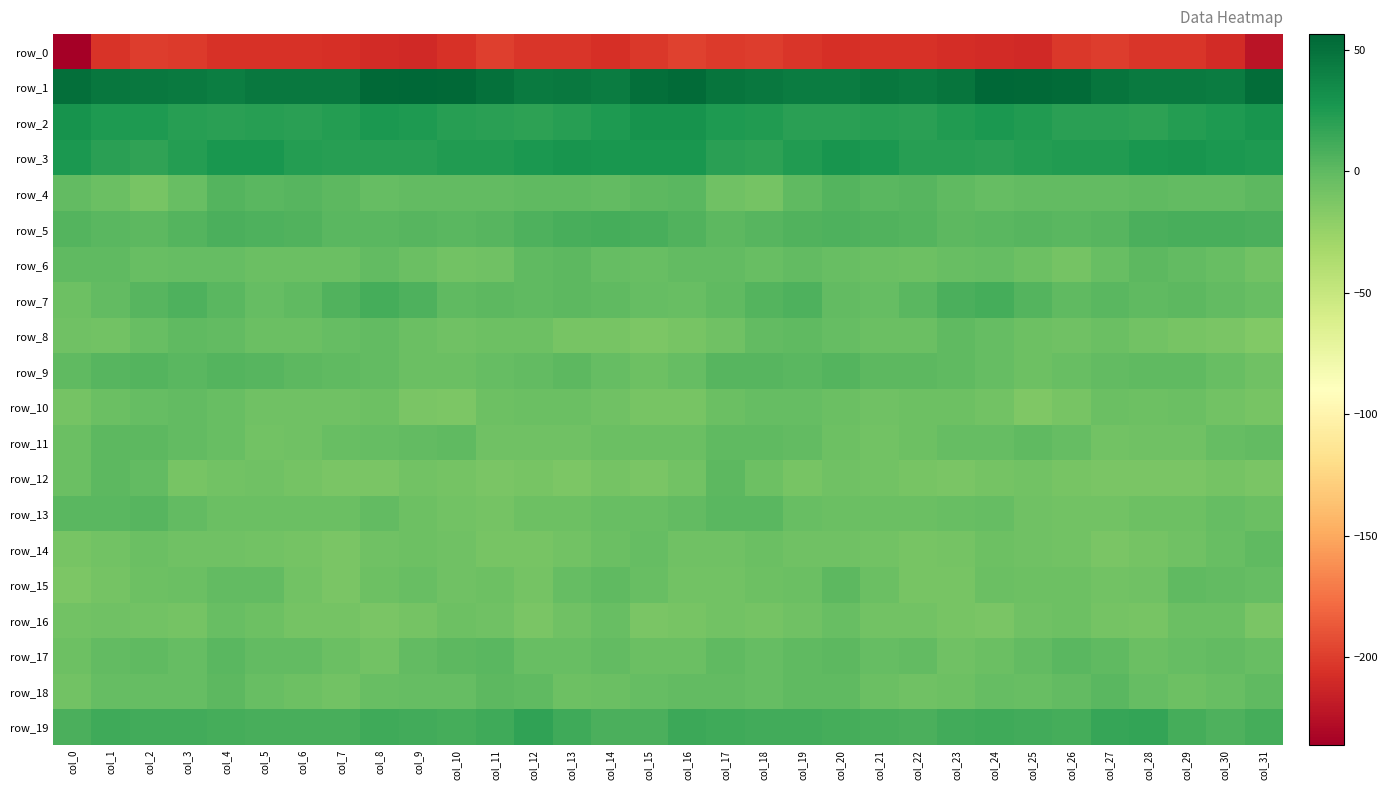

Reading left to right, extract all data points from this chart.

row_0: -236.2	-204.9	-200.6	-201.6	-206.1	-206.2	-205.7	-207.2	-209.4	-210.5	-206.0	-199.6	-203.6	-203.2	-207.6	-202.3	-198.1	-201.2	-200.0	-203.4	-206.5	-206.2	-205.9	-208.1	-209.6	-210.3	-202.5	-200.5	-204.1	-203.9	-209.5	-223.0
row_1: 51.8	47.1	45.7	44.8	42.2	46.0	45.7	45.4	54.5	55.5	54.7	50.3	44.8	45.3	43.4	51.6	54.1	47.3	45.9	43.3	43.4	46.5	44.7	48.4	56.4	54.8	53.6	47.9	44.5	44.8	43.6	52.2
row_2: 29.7	24.7	24.7	21.5	19.9	21.7	20.7	22.4	26.3	25.1	21.3	20.6	19.0	21.5	24.4	29.9	29.7	25.4	24.1	19.9	20.8	21.4	20.7	24.1	26.1	24.2	20.9	20.1	19.2	22.7	25.4	28.7
row_3: 25.7	20.8	18.2	22.3	27.3	27.7	22.7	21.3	21.4	21.8	23.6	23.3	26.1	28.7	27.6	27.0	27.4	19.8	19.4	24.1	28.0	26.3	21.4	21.6	20.7	23.1	23.8	23.8	27.2	28.9	26.2	24.6
row_4: -1.2	-4.4	-10.0	-3.6	4.4	2.6	3.0	1.2	-2.2	-1.2	-1.6	-1.8	-0.4	-0.7	-1.2	1.5	2.6	-6.6	-8.8	0.3	4.2	2.3	2.8	-0.1	-2.5	-0.8	-1.9	-1.2	-0.6	-1.0	-0.9	0.6
row_5: 4.7	1.8	1.5	4.9	7.3	6.4	5.4	1.7	2.1	3.3	2.6	2.8	6.2	8.7	9.6	9.5	6.1	1.2	2.7	6.1	7.1	6.0	4.2	1.5	2.4	3.5	2.5	3.7	7.5	8.9	9.5	7.4
row_6: -0.0	0.1	-3.3	-2.7	-2.0	-4.5	-4.8	-5.3	-1.7	-4.2	-8.3	-6.7	0.2	0.6	-2.9	-3.8	-1.5	-1.0	-4.1	-1.5	-3.1	-4.7	-5.6	-3.2	-2.6	-5.5	-9.1	-3.7	1.3	-0.9	-3.7	-8.0
row_7: -5.6	-1.8	3.8	6.7	1.9	-3.0	0.3	5.5	10.2	6.9	0.2	1.4	0.3	1.5	-0.3	-2.3	-4.0	0.3	5.0	6.5	-0.9	-2.3	1.8	8.2	9.8	4.0	-0.1	2.3	0.1	1.2	-1.2	-3.3
row_8: -7.0	-8.1	-3.7	0.1	-1.5	-4.5	-5.1	-2.4	-1.0	-5.2	-6.9	-6.3	-5.8	-10.8	-10.1	-12.7	-10.0	-7.4	-1.9	0.3	-2.7	-5.2	-4.7	-0.6	-2.8	-6.0	-7.1	-5.0	-7.9	-10.9	-11.1	-14.5
row_9: -0.2	3.2	3.9	1.6	3.9	2.7	0.6	-0.4	-1.6	-4.5	-4.9	-2.2	-0.8	1.0	-2.4	-5.6	-2.2	3.4	2.9	2.0	4.2	1.2	0.7	-0.6	-2.3	-5.9	-3.6	-1.8	0.1	0.4	-4.1	-6.5
row_10: -9.1	-4.8	-2.2	-1.7	-3.6	-6.9	-6.6	-6.6	-6.4	-11.8	-12.9	-6.3	-5.2	-5.2	-6.8	-10.6	-10.5	-4.2	-2.0	-2.4	-5.0	-7.4	-6.1	-6.4	-7.9	-13.7	-10.1	-5.0	-5.7	-5.1	-8.1	-10.4
row_11: -5.2	0.5	0.5	-0.8	-3.6	-7.9	-7.2	-3.1	-3.0	-1.6	-0.4	-7.3	-7.1	-7.5	-4.2	-4.5	-4.5	0.2	-0.2	-1.3	-5.7	-8.4	-5.3	-2.9	-2.8	-0.6	-2.7	-8.1	-7.2	-6.9	-2.6	-1.5
row_12: -4.8	0.7	-1.6	-10.6	-7.6	-7.1	-9.6	-11.2	-11.1	-7.7	-9.4	-12.1	-10.8	-12.6	-9.3	-11.9	-8.5	0.6	-5.9	-10.2	-6.7	-8.0	-10.2	-12.1	-9.1	-8.1	-10.5	-11.9	-11.3	-12.1	-8.9	-11.2
row_13: 1.9	2.0	3.2	-1.7	-4.9	-5.3	-4.8	-4.9	-1.5	-5.7	-8.4	-8.8	-6.2	-6.0	-4.0	-3.7	-1.4	2.1	1.6	-3.3	-4.8	-5.1	-5.2	-3.4	-2.2	-7.5	-8.6	-8.2	-5.5	-6.2	-2.8	-4.8
row_14: -10.6	-8.5	-4.4	-6.5	-7.2	-7.7	-9.7	-11.2	-7.0	-6.3	-7.4	-10.6	-10.5	-7.7	-5.2	-2.6	-6.9	-6.8	-4.7	-7.5	-6.6	-8.5	-10.8	-9.6	-6.4	-6.7	-8.5	-11.5	-8.9	-7.3	-3.1	0.2
row_15: -12.4	-9.8	-5.9	-5.0	-0.8	-1.7	-8.5	-11.6	-6.2	-4.0	-6.7	-6.4	-9.1	-2.2	-0.3	-4.2	-7.7	-8.0	-5.5	-4.2	0.5	-4.5	-10.2	-10.5	-4.2	-5.4	-6.2	-8.0	-7.0	-0.3	-1.2	-2.0
row_16: -7.8	-6.9	-8.7	-9.1	-4.2	-5.8	-8.8	-8.9	-11.9	-8.9	-5.4	-7.4	-11.9	-7.2	-3.6	-11.1	-10.6	-7.6	-9.8	-7.4	-3.8	-7.7	-8.2	-10.3	-11.6	-7.3	-5.4	-9.7	-10.8	-5.0	-5.1	-12.0
row_17: -5.8	-1.3	-0.6	-2.2	2.1	-1.7	-1.5	-4.3	-7.7	-1.7	1.1	2.4	-3.5	-3.7	-1.3	-4.6	-5.2	-0.6	-2.0	-0.5	1.5	-2.7	-1.1	-6.9	-5.3	-0.9	2.7	0.2	-4.4	-2.7	-1.5	-3.6
row_18: -7.6	-2.1	-2.5	-2.1	0.7	-3.3	-6.1	-7.9	-3.2	-2.8	-2.5	0.7	0.4	-6.3	-4.7	-2.5	-1.1	-1.6	-2.8	-0.6	-0.2	-4.4	-7.4	-6.4	-1.9	-3.3	-1.5	1.7	-2.4	-6.4	-3.7	-0.3
row_19: 7.5	12.9	11.0	11.8	9.9	9.0	8.9	9.4	12.1	11.8	10.5	12.9	18.3	12.4	8.2	7.5	13.1	12.7	11.3	11.3	9.8	9.1	8.3	10.9	12.1	11.2	10.5	15.5	16.7	10.5	7.2	10.1